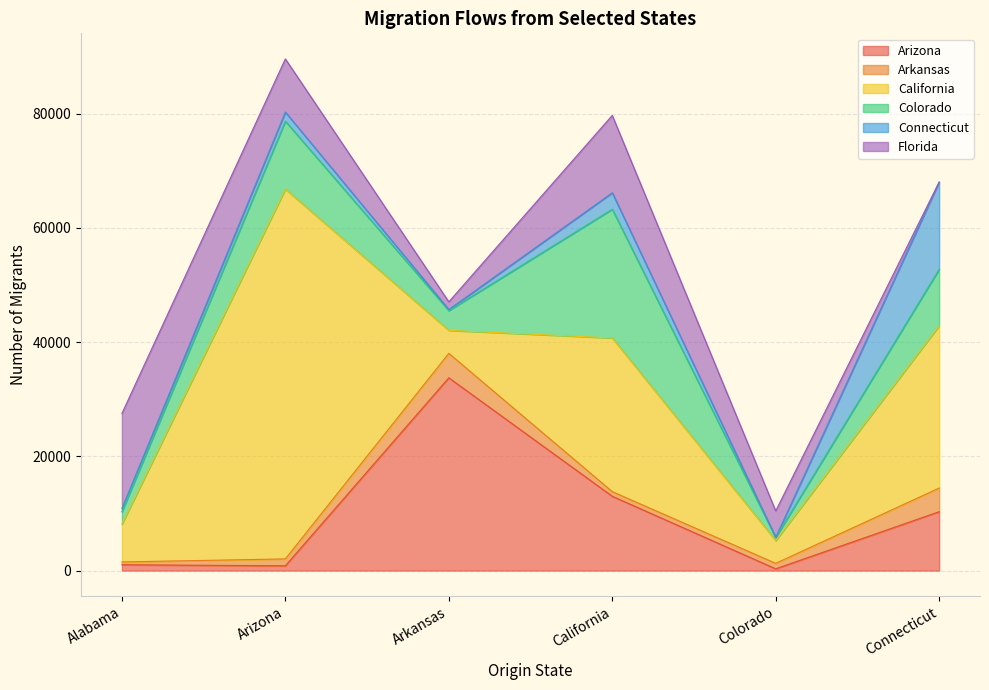

True or false: Arkansas has a value of 1679 at Arizona.

False